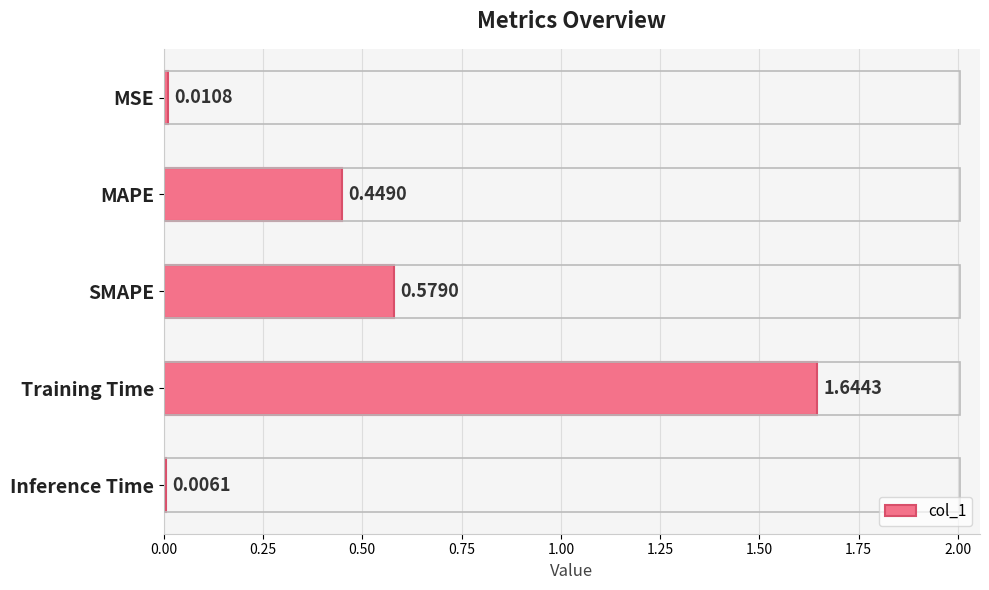

What is the sum of the values at Inference Time and MAPE?

0.5